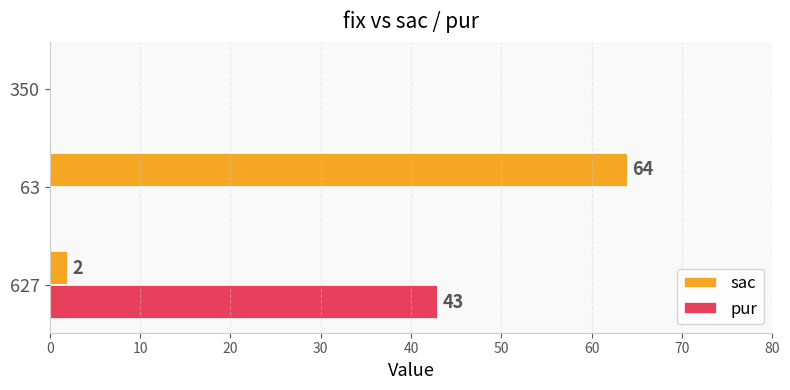

Read the sac value at 63, to the nearest 5.

65